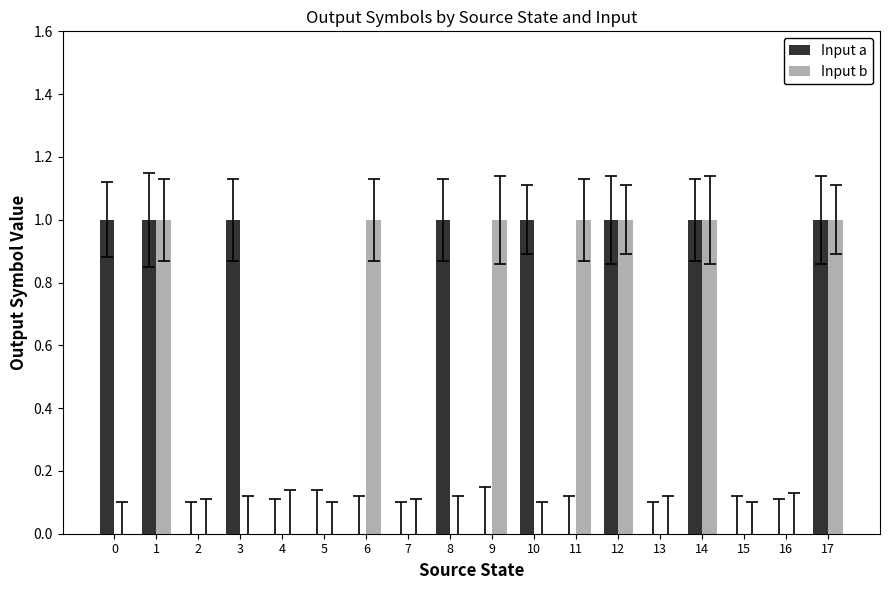

Are the bars grouped side by side (vs. stacked)?

Yes